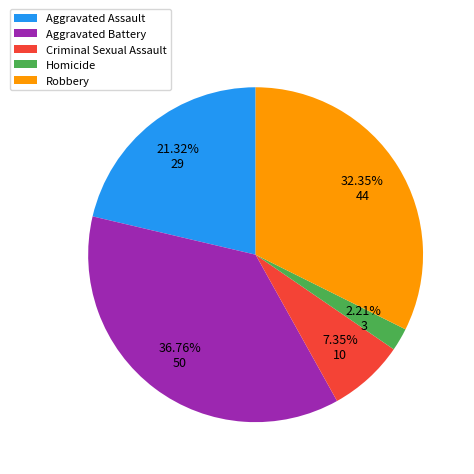

Between Aggravated Assault and Robbery, which is larger?

Robbery